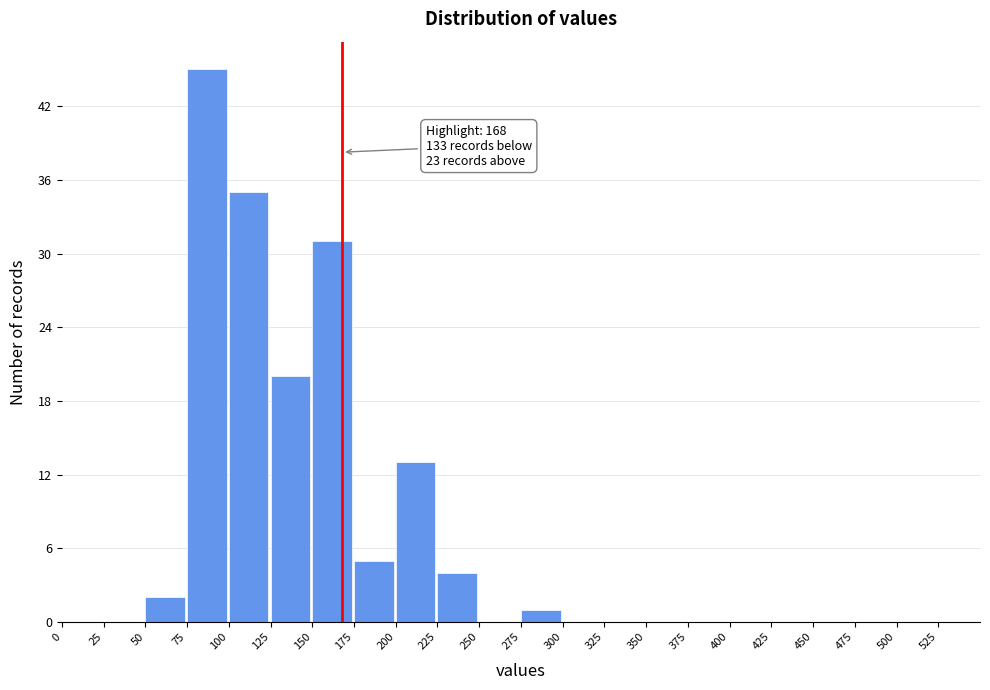

Over which range of the x-axis is the bar tallest?

75 to 100